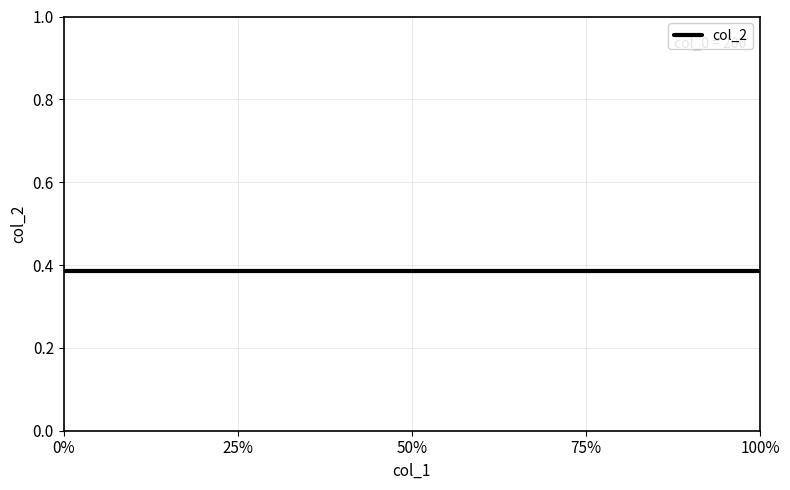

What is the sum of all col_1 values?

325.0